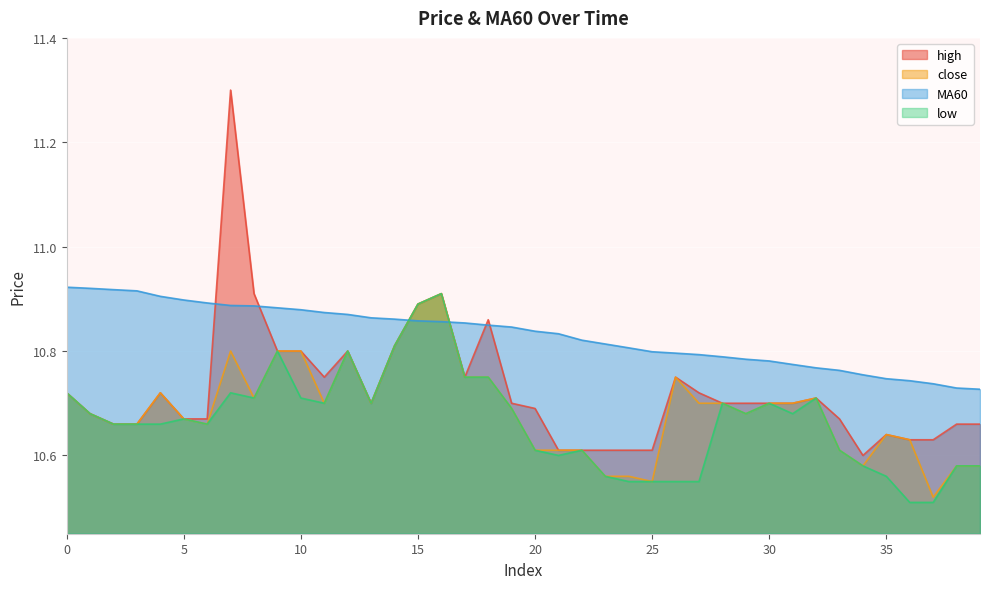

Rank the categories by close value from lowest to highest.

37, 25, 23, 24, 34, 38, 39, 20, 21, 22, 33, 36, 35, 2, 3, 6, 5, 1, 29, 19, 11, 13, 27, 28, 30, 31, 8, 32, 0, 4, 17, 18, 26, 7, 9, 10, 12, 14, 15, 16